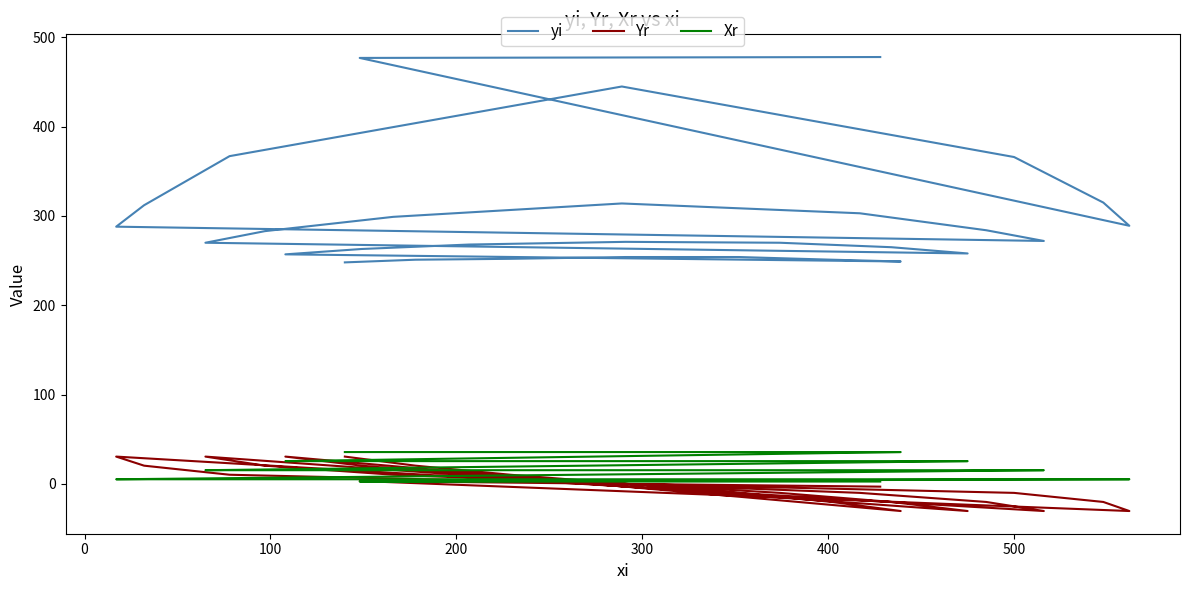

Which series has the largest total across all categories?

yi